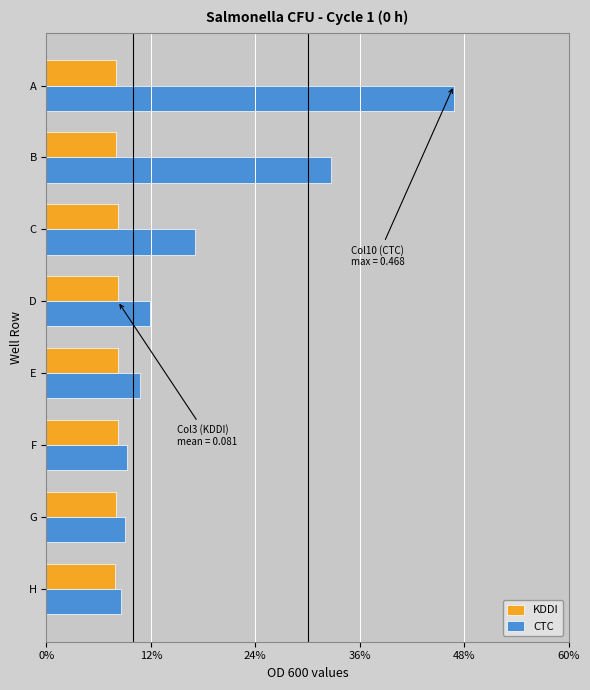

Which series has the largest total across all categories?

CTC